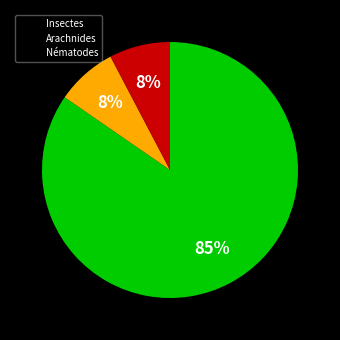

What percentage is the Arachnides slice, to the nearest percent?

8%